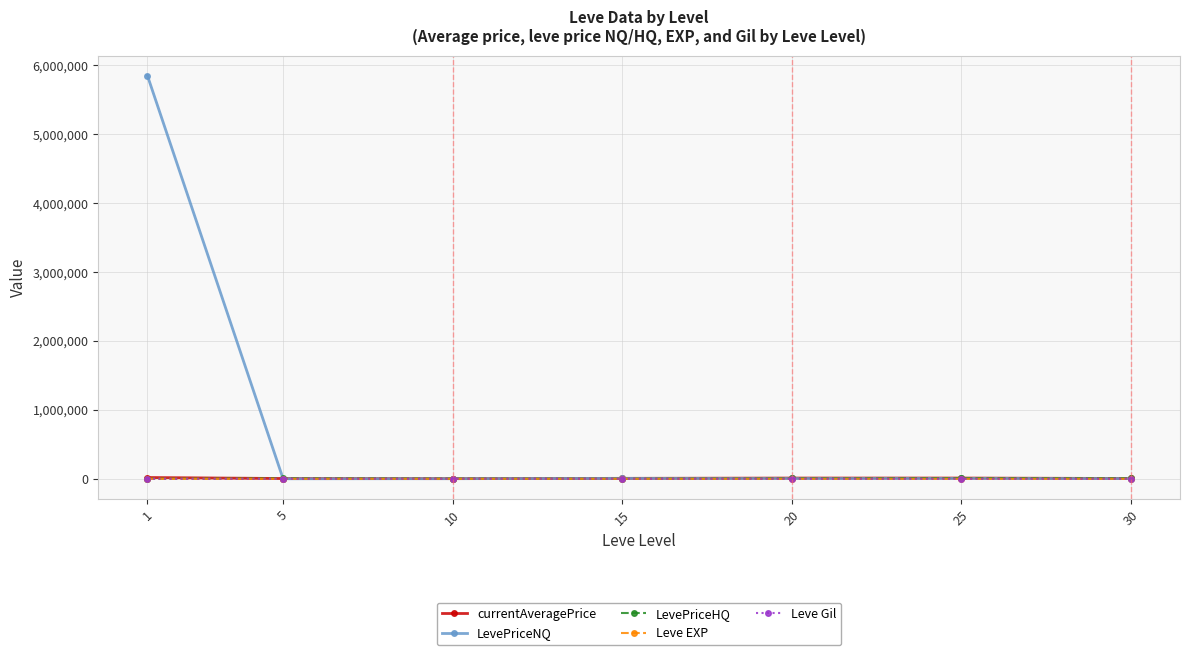

At which category is the sum across all series the highest?

1